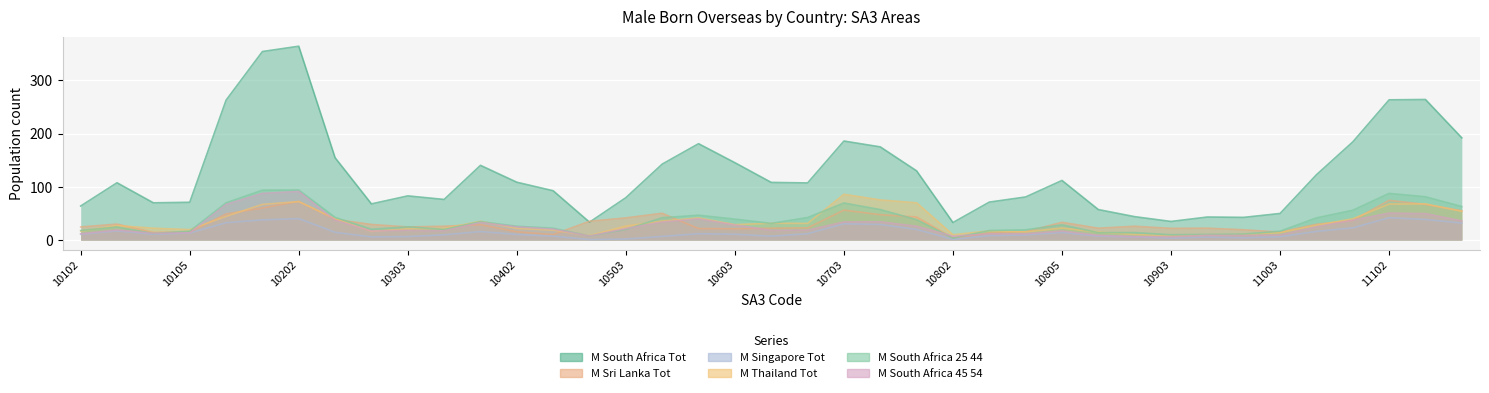

After their last crossing, which series has the higher values: M_Singapore_Tot or M_South_Africa_25_44?

M_South_Africa_25_44